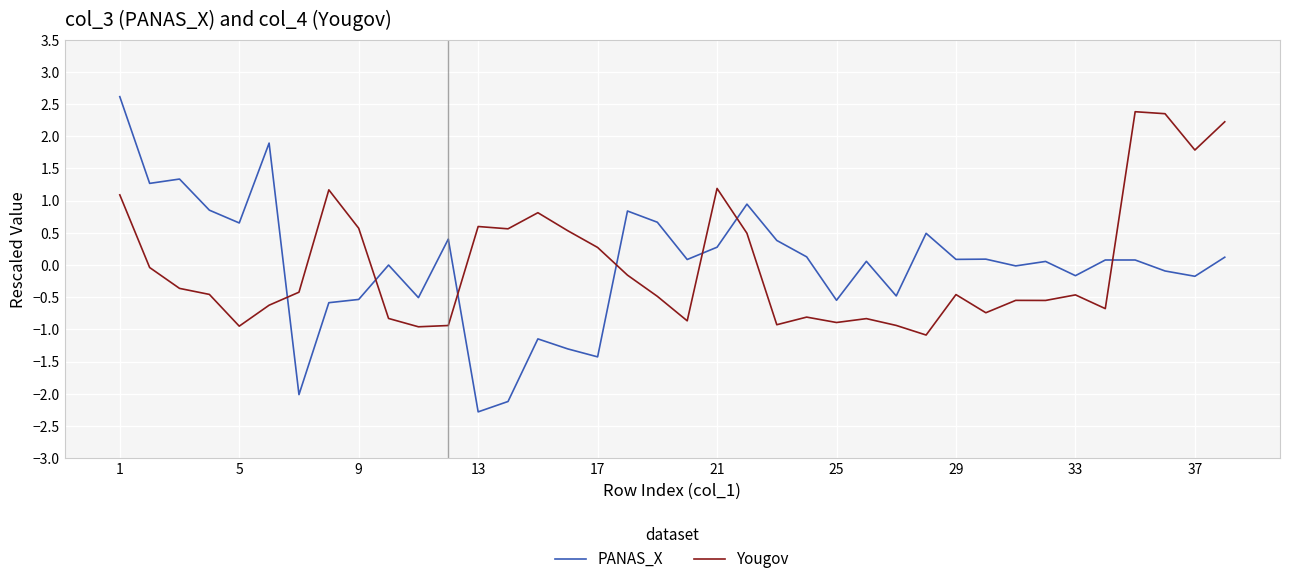

Which series has the largest range (max minus min)?

PANAS_X